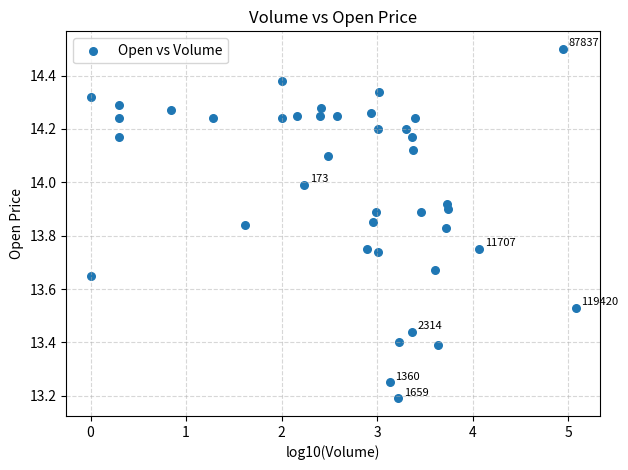

What is the range of X values (max minus min)?

5.1